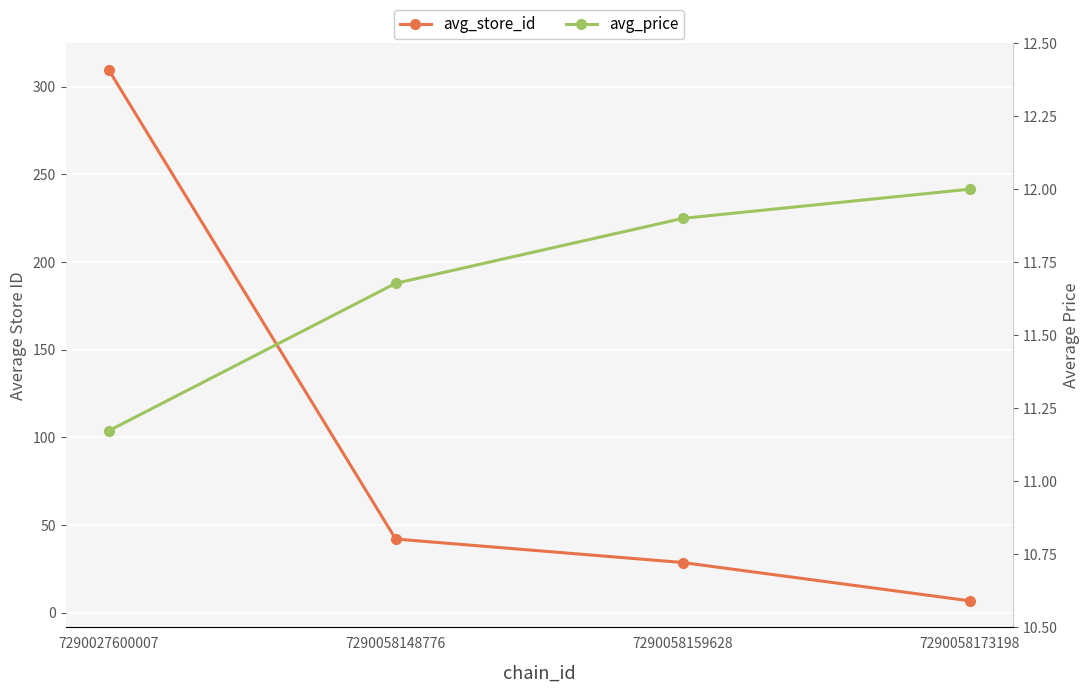

Where does the avg_store_id series first go above 42?

7290027600007